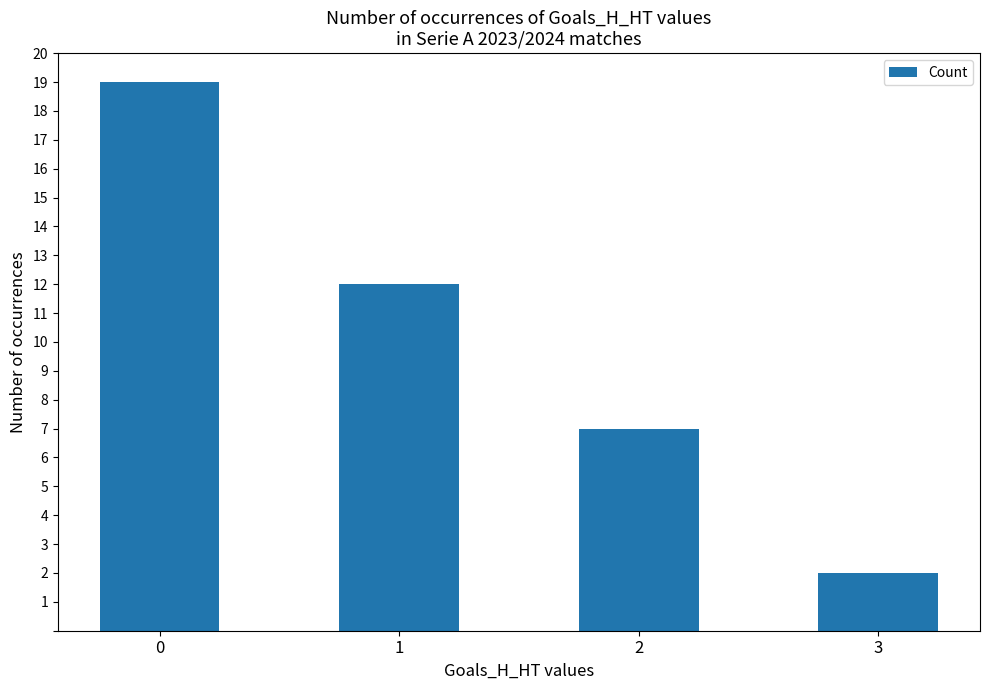

What is the change in value from 0 to 2?

-12